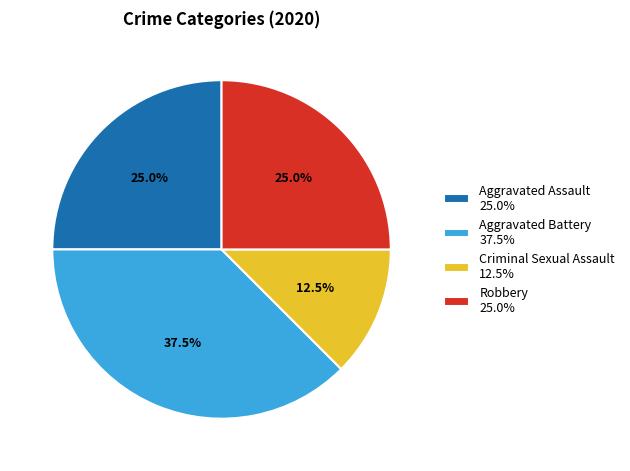

Which has a higher value, Robbery or Aggravated Battery?

Aggravated Battery